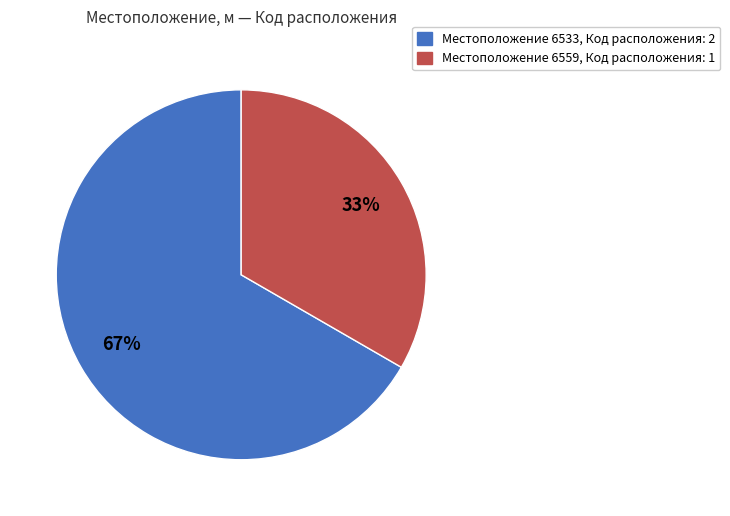

Does any single category account for the majority?

Yes